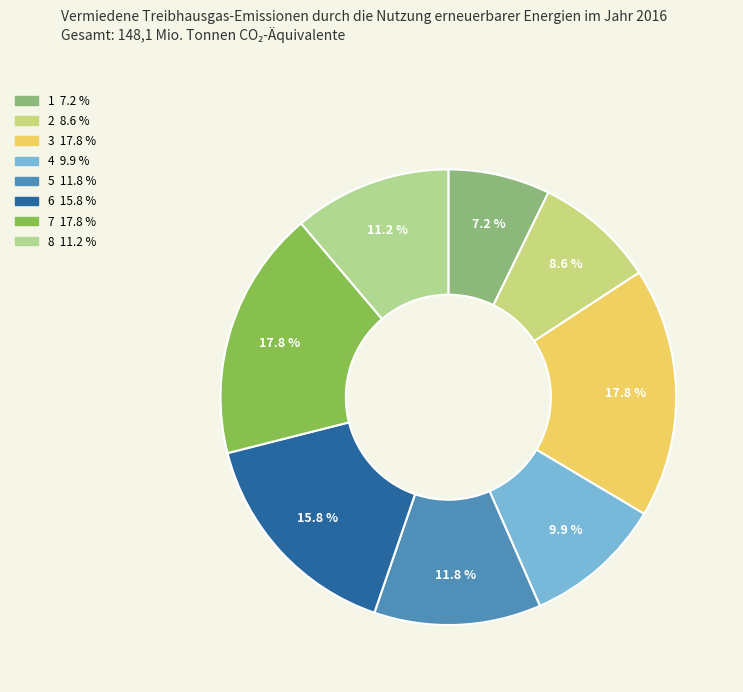

What is the ratio of the value at 6 to the value at 7?

0.9